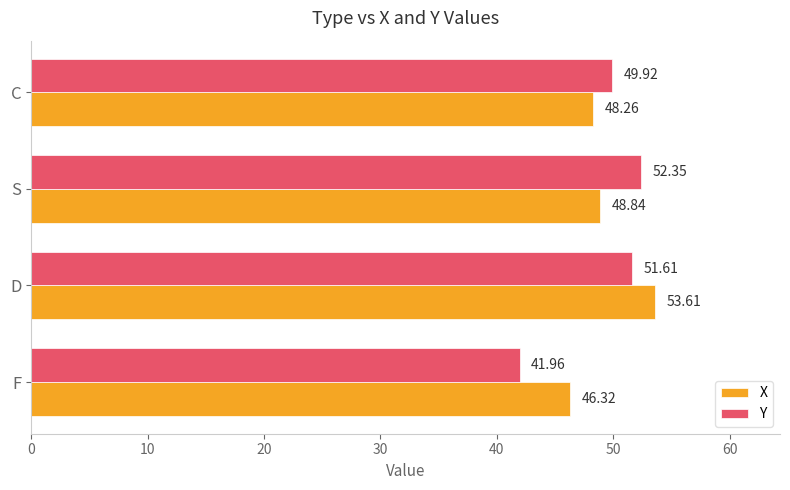

Which series has the largest total across all categories?

X